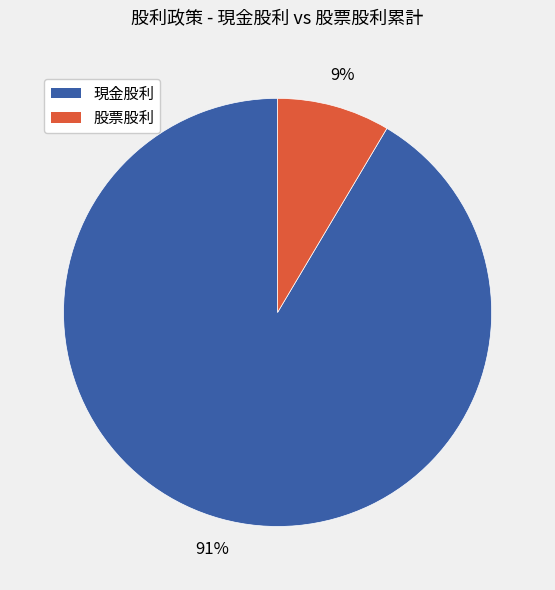

To the nearest percent, what is the average slice percentage?

50%